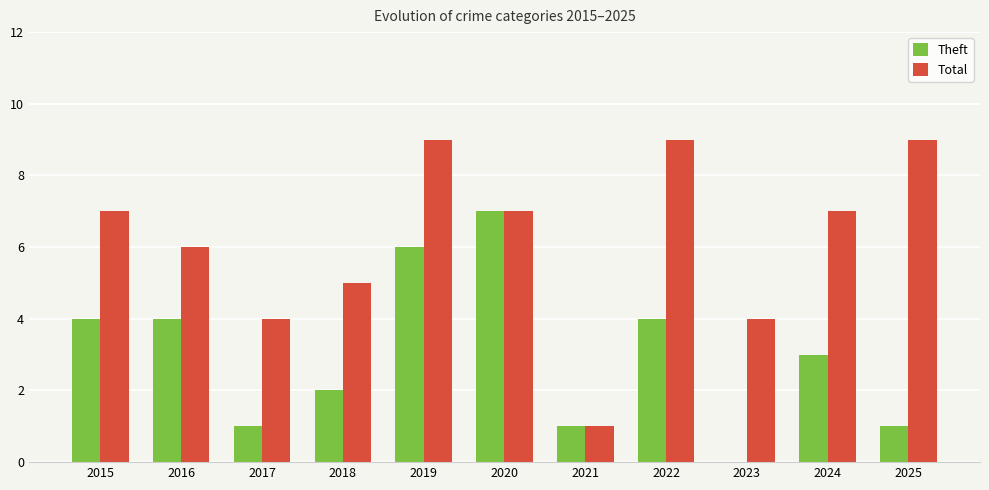

What is the greatest value displayed?

9